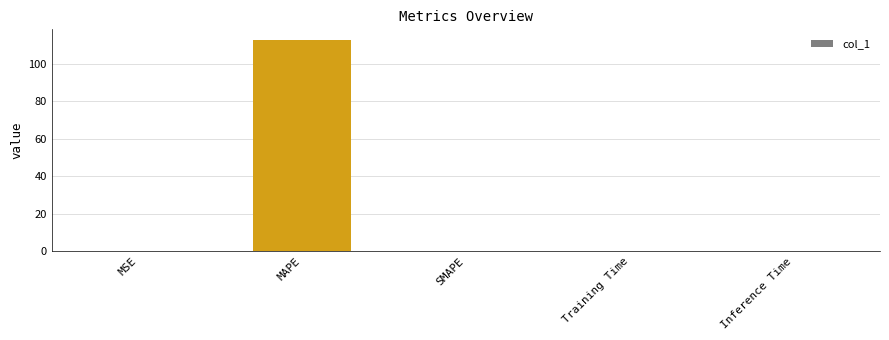

What is the sum of all values?

112.7